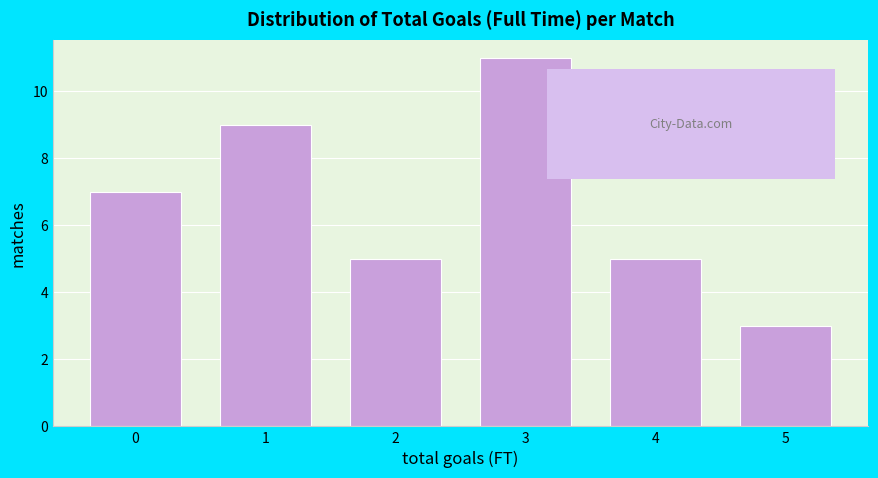

Reading left to right, list all the values displayed in this chart.

7	9	5	11	5	3